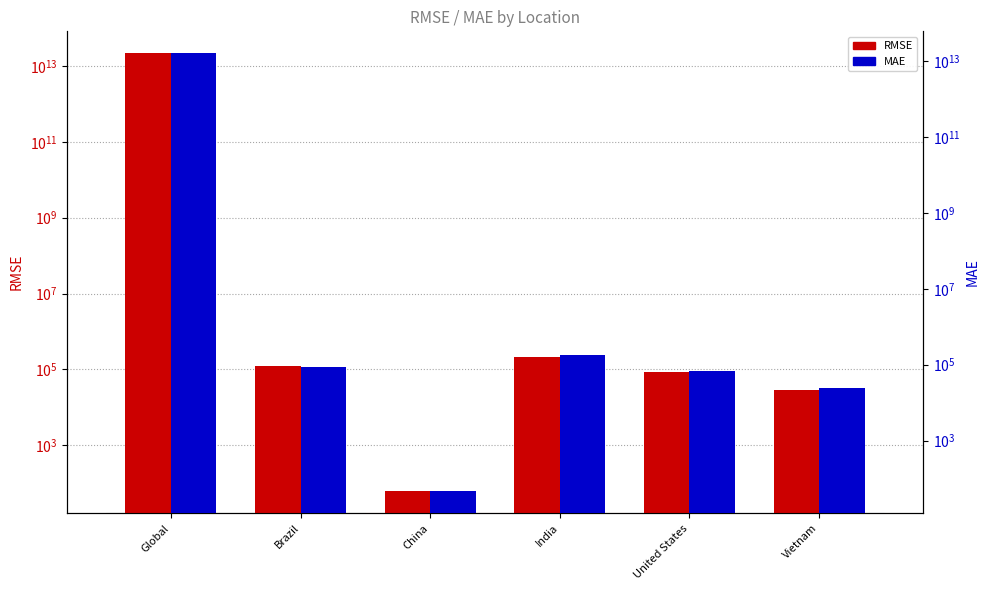

Is the value of MAE at United States greater than the value of RMSE at Vietnam?

Yes